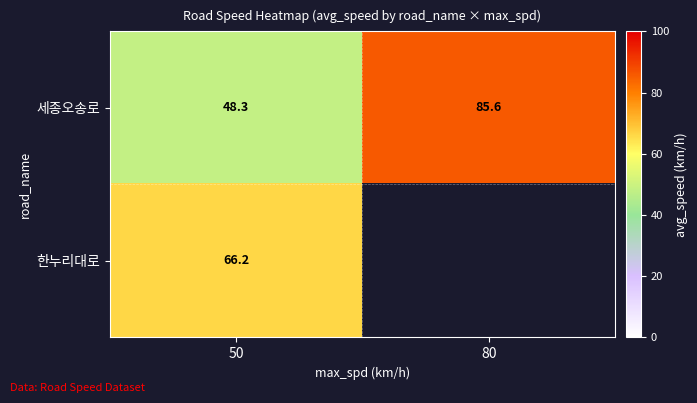

Is the value of 세종오송로 at 50 greater than the value of 한누리대로 at 50?

No